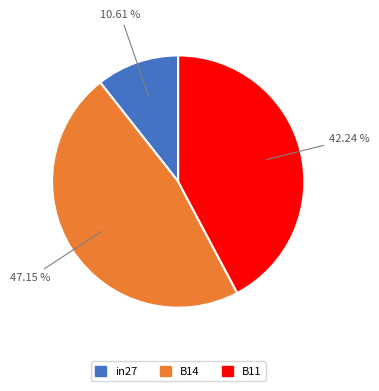

Which slice is the smallest?

in27